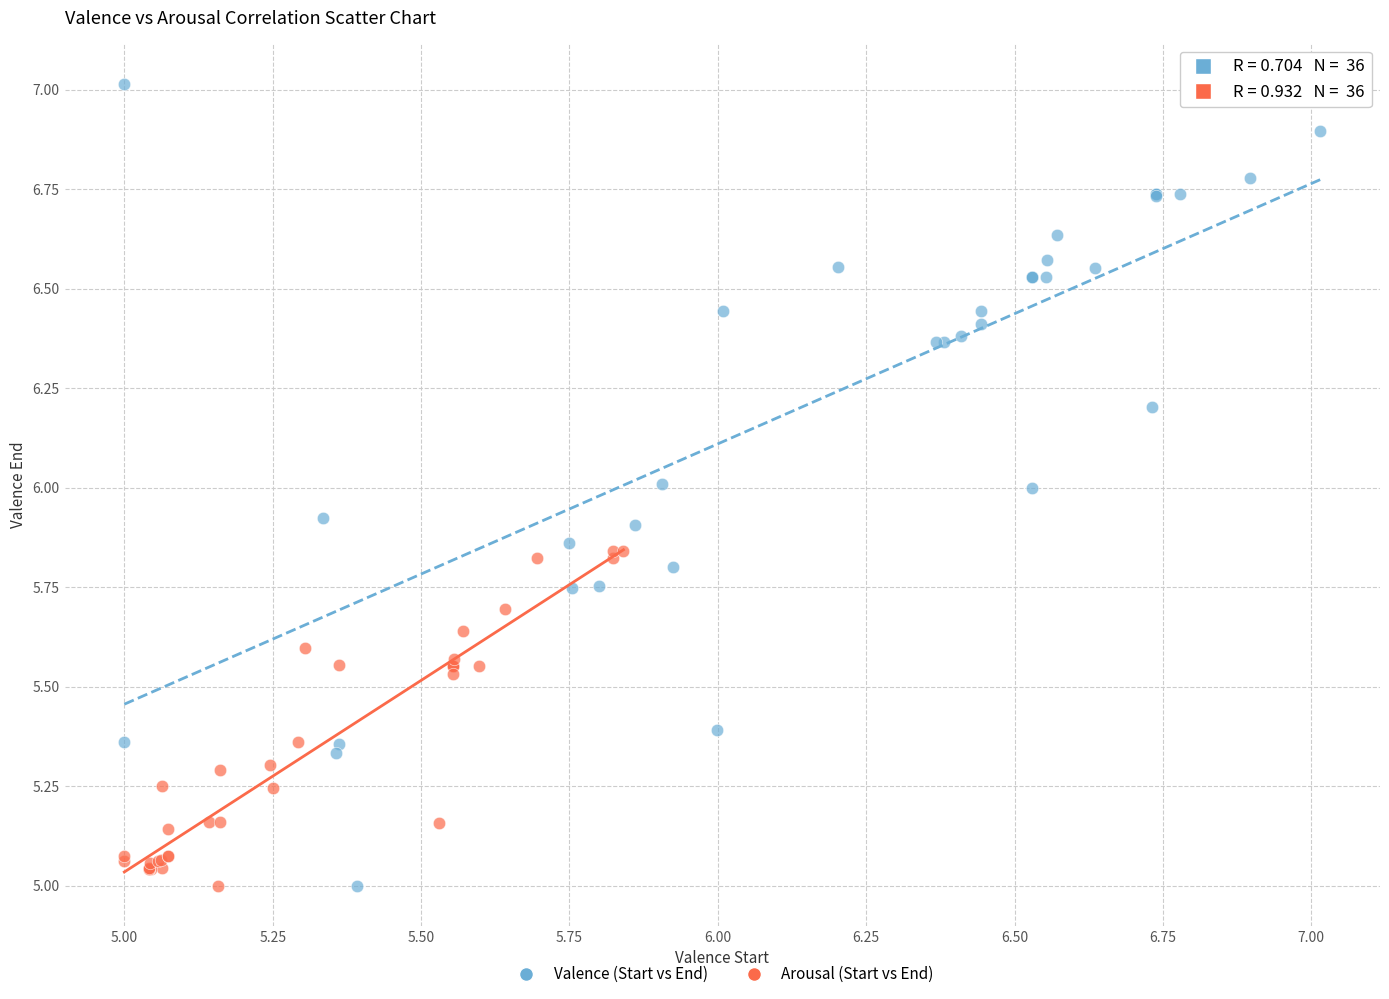

Which series contains the highest Y value?

Valence (Start vs End)